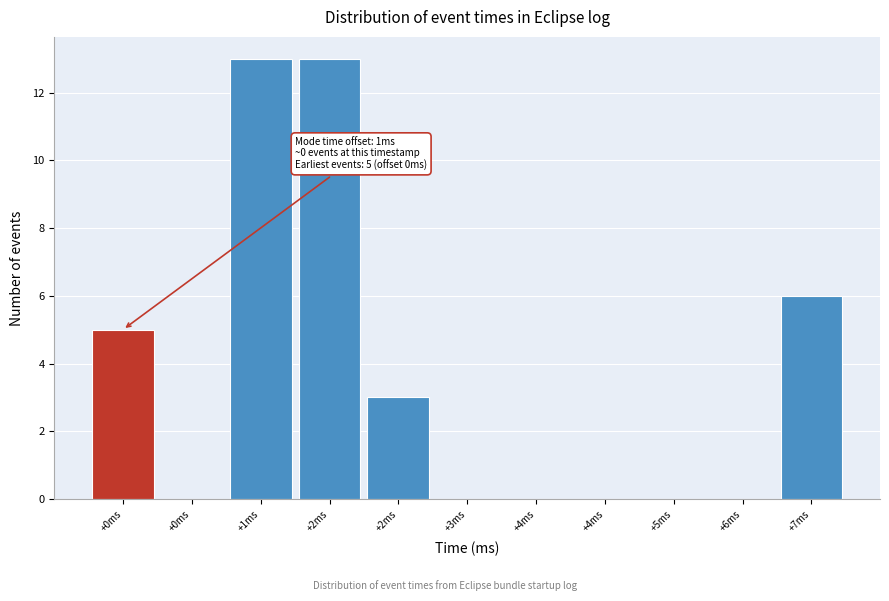

Are the bars horizontal?

No